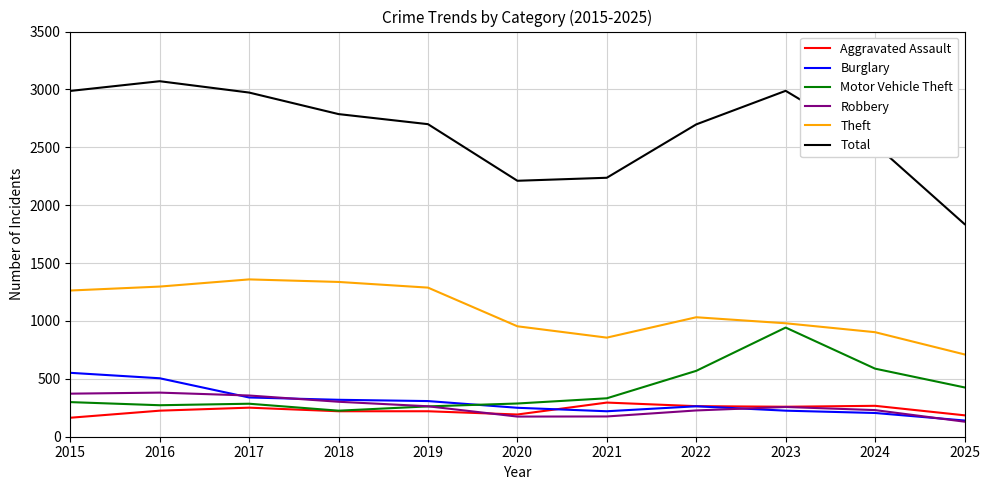

Rank the series by their maximum value, from highest to lowest.

Total, Theft, Motor Vehicle Theft, Burglary, Robbery, Aggravated Assault